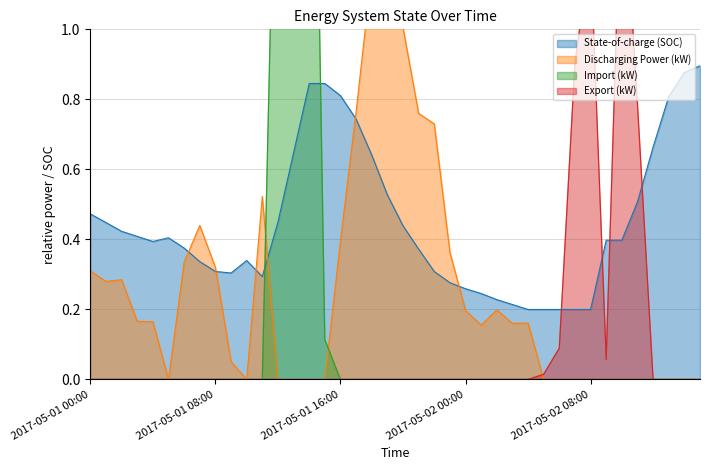

Reading left to right, what are all the values shown in this chart?

State-of-charge (SOC): 2017-05-01 00:00=0.5	2017-05-01 01:00=0.4	2017-05-01 02:00=0.4	2017-05-01 03:00=0.4	2017-05-01 04:00=0.4	2017-05-01 05:00=0.4	2017-05-01 06:00=0.4	2017-05-01 07:00=0.3	2017-05-01 08:00=0.3	2017-05-01 09:00=0.3	2017-05-01 10:00=0.3	2017-05-01 11:00=0.3	2017-05-01 12:00=0.4	2017-05-01 13:00=0.6	2017-05-01 14:00=0.8	2017-05-01 15:00=0.8	2017-05-01 16:00=0.8	2017-05-01 17:00=0.7	2017-05-01 18:00=0.6	2017-05-01 19:00=0.5	2017-05-01 20:00=0.4	2017-05-01 21:00=0.4	2017-05-01 22:00=0.3	2017-05-01 23:00=0.3	2017-05-02 00:00=0.3	2017-05-02 01:00=0.2	2017-05-02 02:00=0.2	2017-05-02 03:00=0.2	2017-05-02 04:00=0.2	2017-05-02 05:00=0.2	2017-05-02 06:00=0.2	2017-05-02 07:00=0.2	2017-05-02 08:00=0.2	2017-05-02 09:00=0.4	2017-05-02 10:00=0.4	2017-05-02 11:00=0.5	2017-05-02 12:00=0.7	2017-05-02 13:00=0.8	2017-05-02 14:00=0.9	2017-05-02 15:00=0.9
Discharging Power (kW): 2017-05-01 00:00=0.3	2017-05-01 01:00=0.3	2017-05-01 02:00=0.3	2017-05-01 03:00=0.2	2017-05-01 04:00=0.2	2017-05-01 05:00=0.0	2017-05-01 06:00=0.3	2017-05-01 07:00=0.4	2017-05-01 08:00=0.3	2017-05-01 09:00=0.1	2017-05-01 10:00=0.0	2017-05-01 11:00=0.5	2017-05-01 12:00=0.0	2017-05-01 13:00=0.0	2017-05-01 14:00=0.0	2017-05-01 15:00=0.0	2017-05-01 16:00=0.4	2017-05-01 17:00=0.8	2017-05-01 18:00=1.2	2017-05-01 19:00=1.3	2017-05-01 20:00=1.0	2017-05-01 21:00=0.8	2017-05-01 22:00=0.7	2017-05-01 23:00=0.4	2017-05-02 00:00=0.2	2017-05-02 01:00=0.2	2017-05-02 02:00=0.2	2017-05-02 03:00=0.2	2017-05-02 04:00=0.2	2017-05-02 05:00=0.0	2017-05-02 06:00=0.0	2017-05-02 07:00=0.0	2017-05-02 08:00=0.0	2017-05-02 09:00=0.0	2017-05-02 10:00=0.0	2017-05-02 11:00=0.0	2017-05-02 12:00=0.0	2017-05-02 13:00=0.0	2017-05-02 14:00=0.0	2017-05-02 15:00=0.0
Import (kW): 2017-05-01 00:00=0.0	2017-05-01 01:00=0.0	2017-05-01 02:00=0.0	2017-05-01 03:00=0.0	2017-05-01 04:00=0.0	2017-05-01 05:00=0.0	2017-05-01 06:00=0.0	2017-05-01 07:00=0.0	2017-05-01 08:00=0.0	2017-05-01 09:00=0.0	2017-05-01 10:00=0.0	2017-05-01 11:00=0.0	2017-05-01 12:00=2.0	2017-05-01 13:00=2.4	2017-05-01 14:00=2.8	2017-05-01 15:00=0.1	2017-05-01 16:00=0.0	2017-05-01 17:00=0.0	2017-05-01 18:00=0.0	2017-05-01 19:00=0.0	2017-05-01 20:00=0.0	2017-05-01 21:00=0.0	2017-05-01 22:00=0.0	2017-05-01 23:00=0.0	2017-05-02 00:00=0.0	2017-05-02 01:00=0.0	2017-05-02 02:00=0.0	2017-05-02 03:00=0.0	2017-05-02 04:00=0.0	2017-05-02 05:00=0.0	2017-05-02 06:00=0.0	2017-05-02 07:00=0.0	2017-05-02 08:00=0.0	2017-05-02 09:00=0.0	2017-05-02 10:00=0.0	2017-05-02 11:00=0.0	2017-05-02 12:00=0.0	2017-05-02 13:00=0.0	2017-05-02 14:00=0.0	2017-05-02 15:00=0.0
Export (kW): 2017-05-01 00:00=0.0	2017-05-01 01:00=0.0	2017-05-01 02:00=0.0	2017-05-01 03:00=0.0	2017-05-01 04:00=0.0	2017-05-01 05:00=0.0	2017-05-01 06:00=0.0	2017-05-01 07:00=0.0	2017-05-01 08:00=0.0	2017-05-01 09:00=0.0	2017-05-01 10:00=0.0	2017-05-01 11:00=0.0	2017-05-01 12:00=0.0	2017-05-01 13:00=0.0	2017-05-01 14:00=0.0	2017-05-01 15:00=0.0	2017-05-01 16:00=0.0	2017-05-01 17:00=0.0	2017-05-01 18:00=0.0	2017-05-01 19:00=0.0	2017-05-01 20:00=0.0	2017-05-01 21:00=0.0	2017-05-01 22:00=0.0	2017-05-01 23:00=0.0	2017-05-02 00:00=0.0	2017-05-02 01:00=0.0	2017-05-02 02:00=0.0	2017-05-02 03:00=0.0	2017-05-02 04:00=0.0	2017-05-02 05:00=0.0	2017-05-02 06:00=0.1	2017-05-02 07:00=0.9	2017-05-02 08:00=1.2	2017-05-02 09:00=0.1	2017-05-02 10:00=1.5	2017-05-02 11:00=0.8	2017-05-02 12:00=0.0	2017-05-02 13:00=0.0	2017-05-02 14:00=0.0	2017-05-02 15:00=0.0